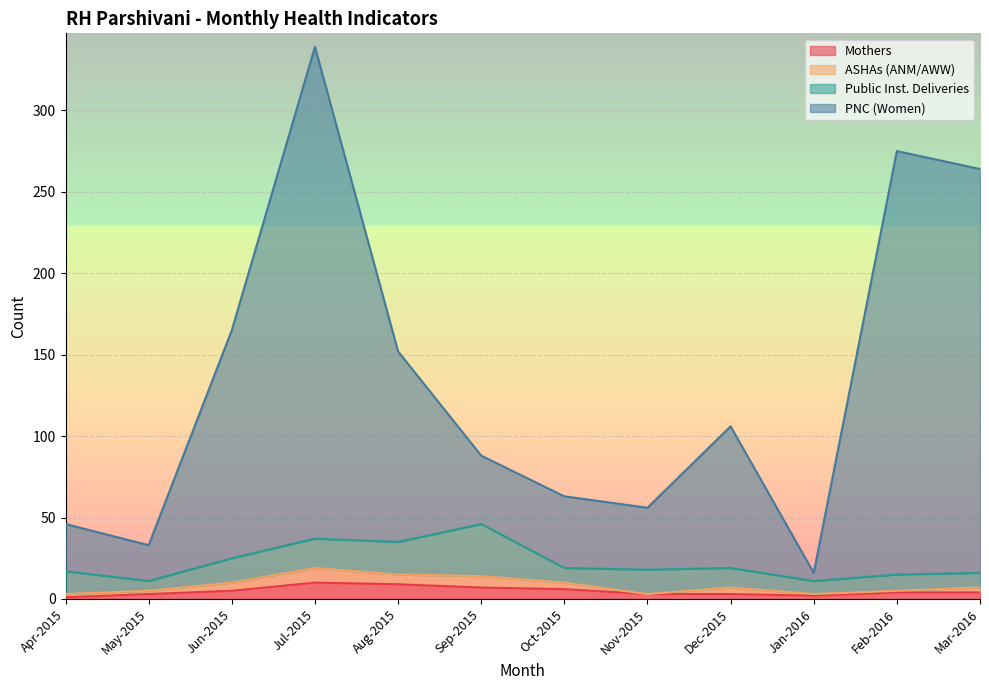

In Mothers, how many points are higher than both neighbors (excluding endpoints)?

1